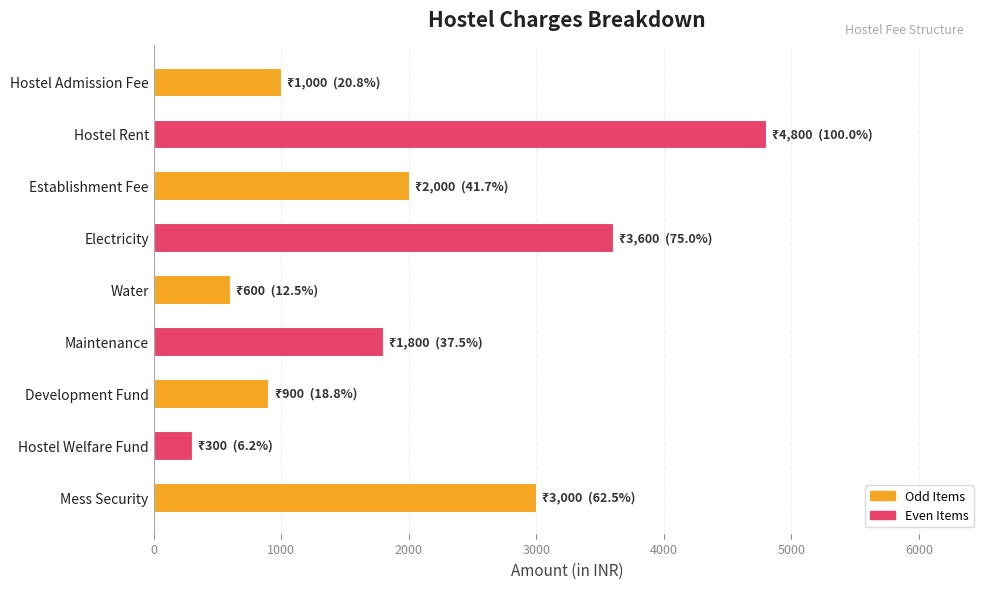

What is the greatest value displayed?

4800